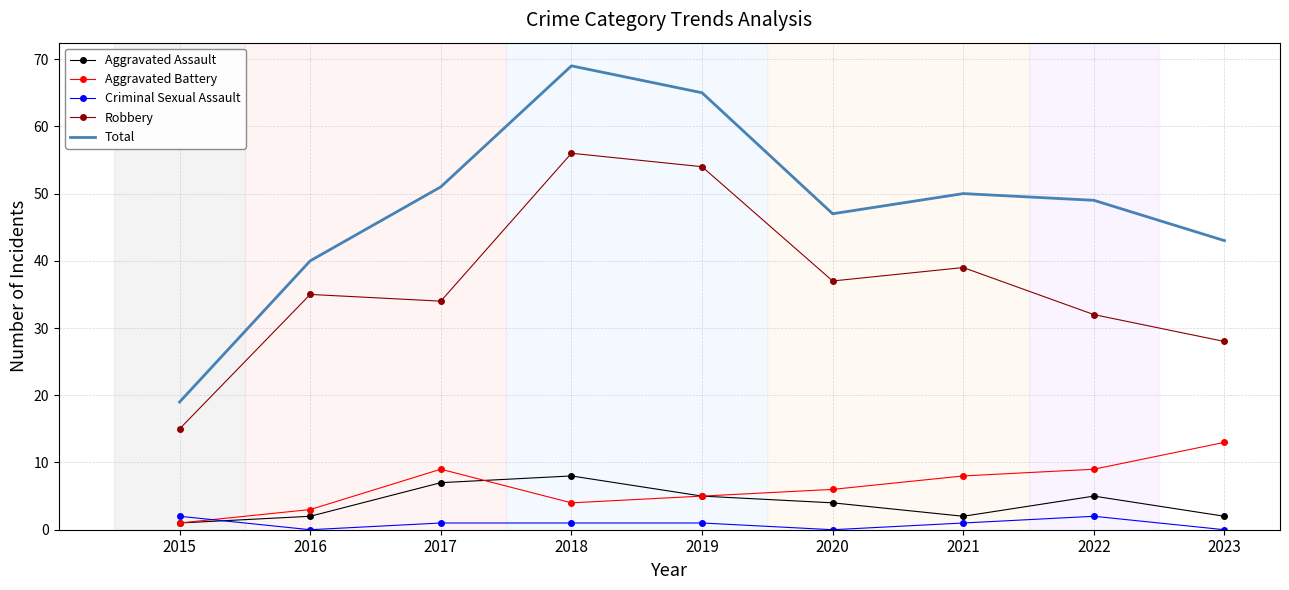

Which series changed the most between 2019 and 2023?

Robbery